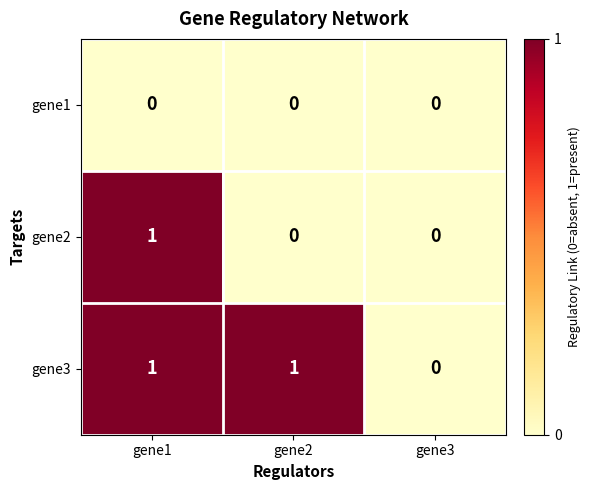

What is the spread (max minus min) of values at gene1?

1